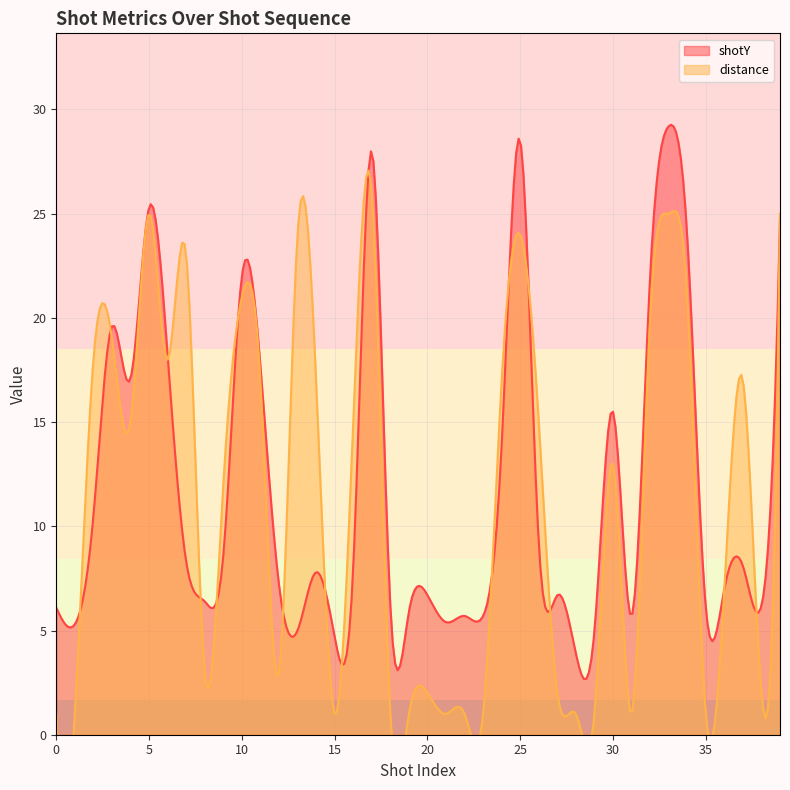

What is the sum of the shotY values at 29 and 4?

22.1